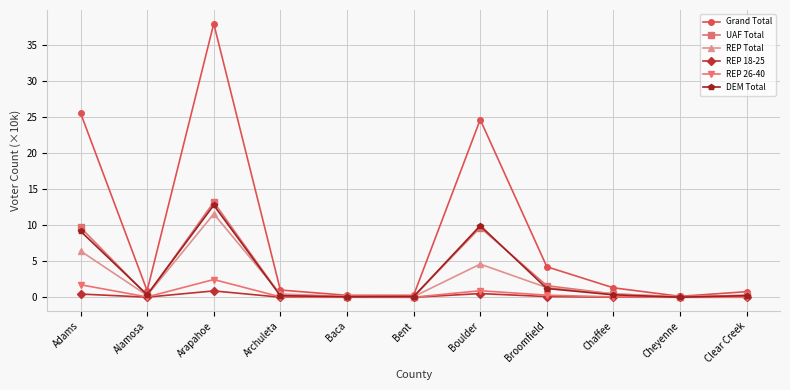

What is the greatest value displayed?

38.0